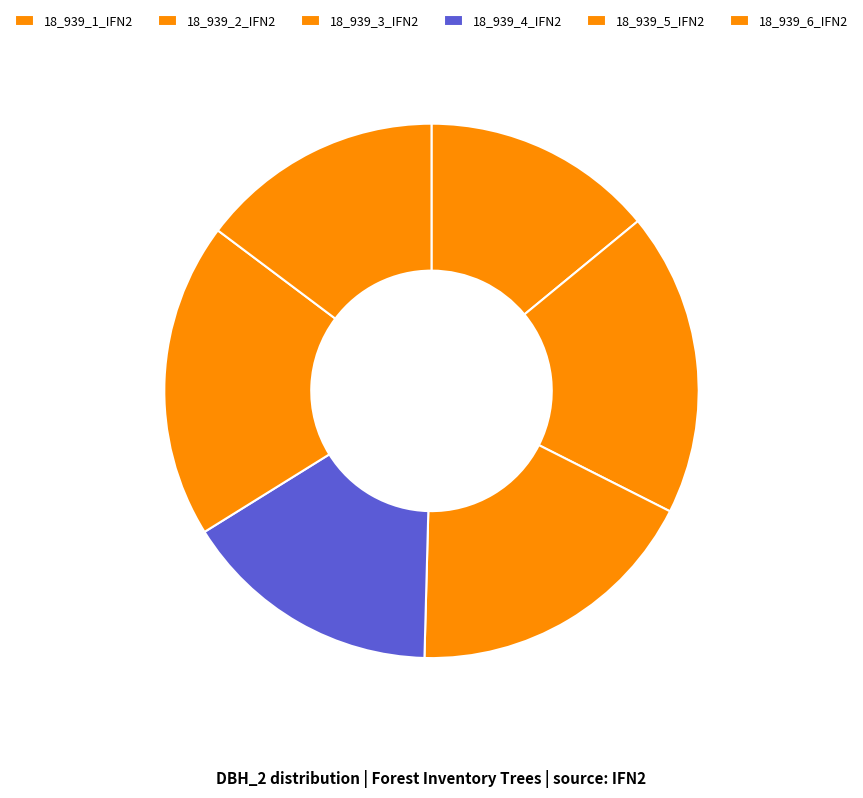

How many slices are in this pie chart?

6